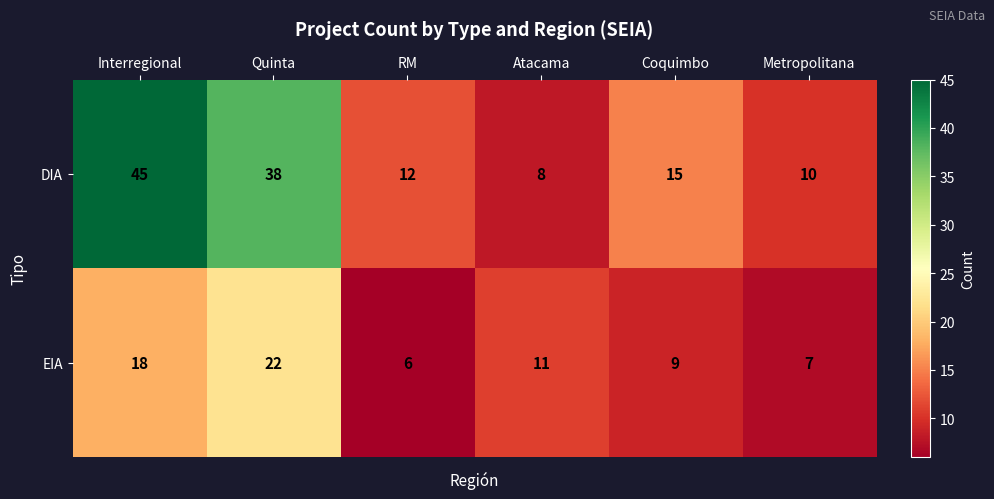

What is the maximum value shown in the chart?

45